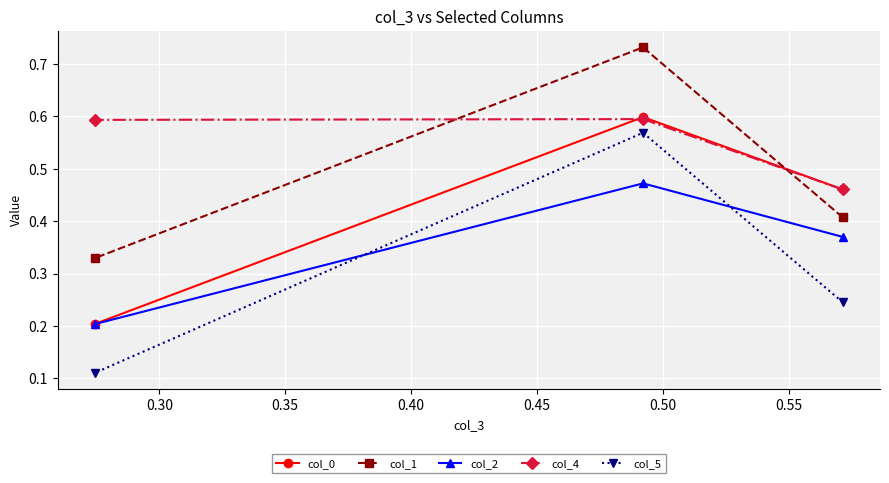

How many col_4 values are between 0 and 1?

3